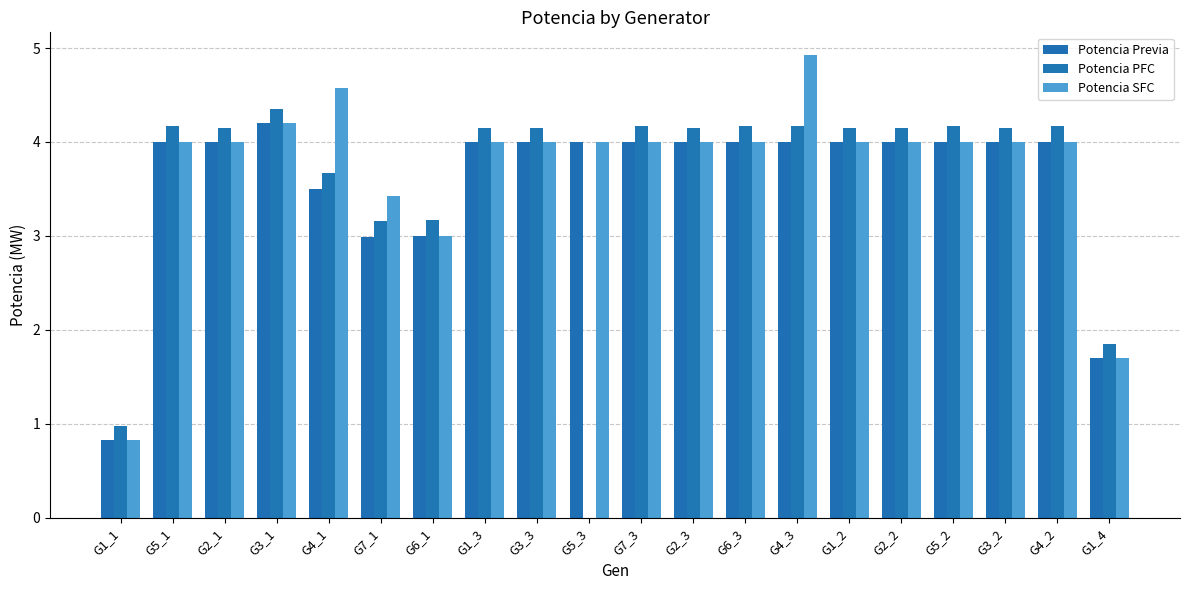

How many distinct data groups are displayed?

3